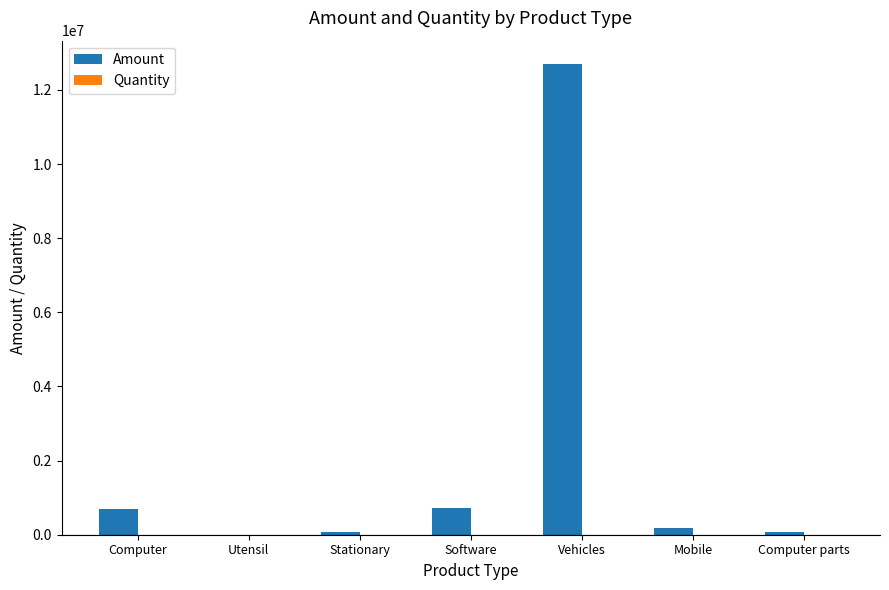

True or false: Amount has a value of 3964281 at Vehicles.

False